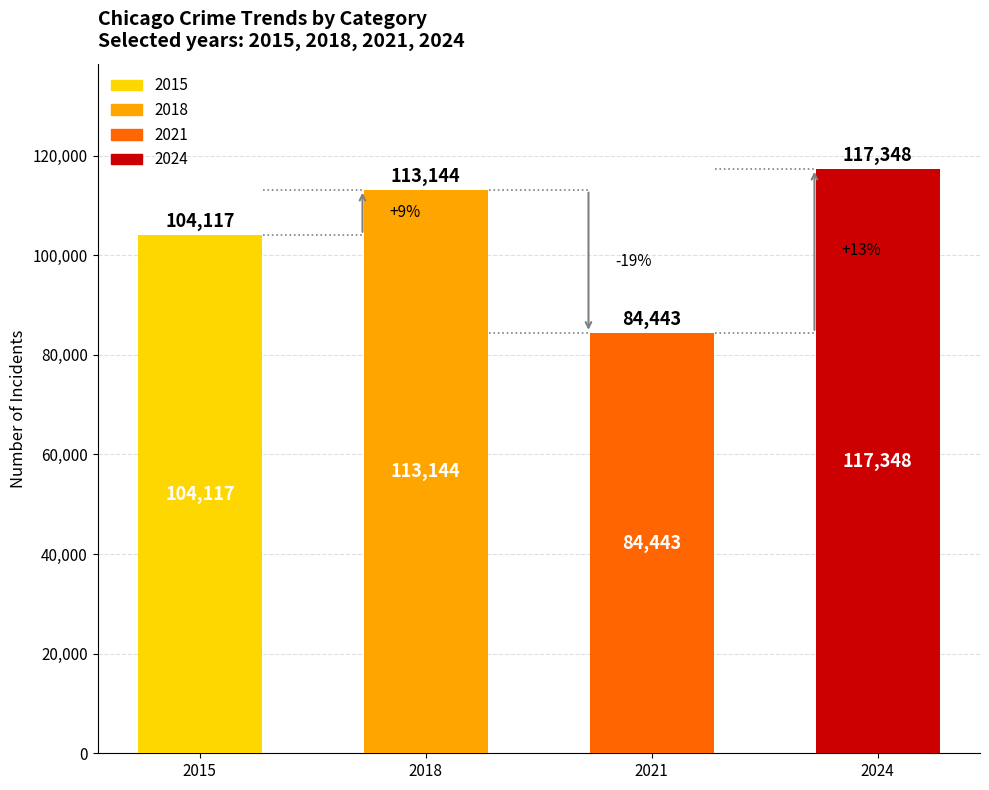

How many series are shown in this chart?

4